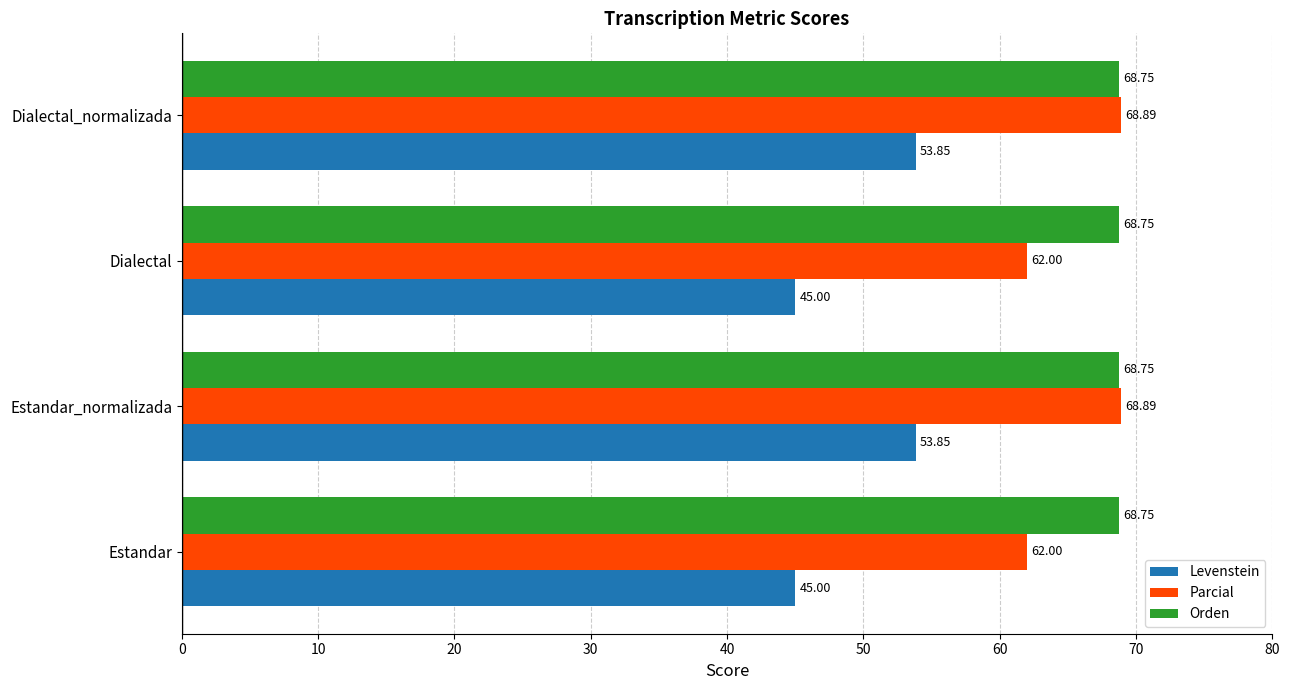

What is the sum of all Parcial values?

261.8